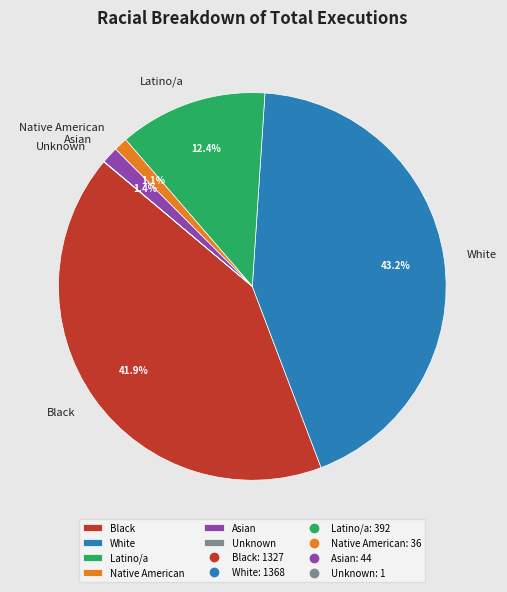

Is Native American the majority of the pie?

No